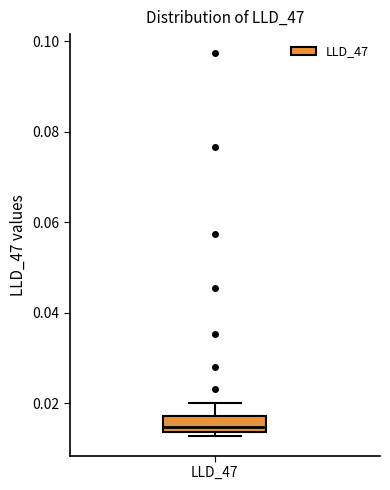

Read this box plot against the y-axis: the position of the median line, the range covered by the box, and the ends of both whiskers. The values are not printed on the chart, so give them approximately, as read against the axis.

median 0.014 (inside the box), box 0.014 to 0.018, whiskers 0.012 to 0.020